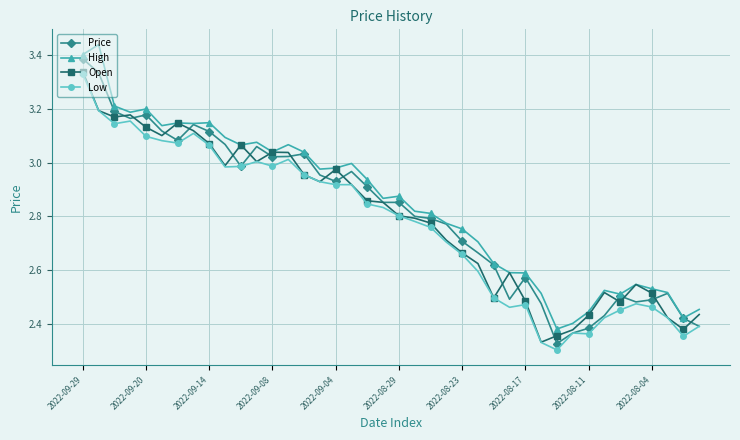

True or false: Open has more than 2 interior local peaks.

True